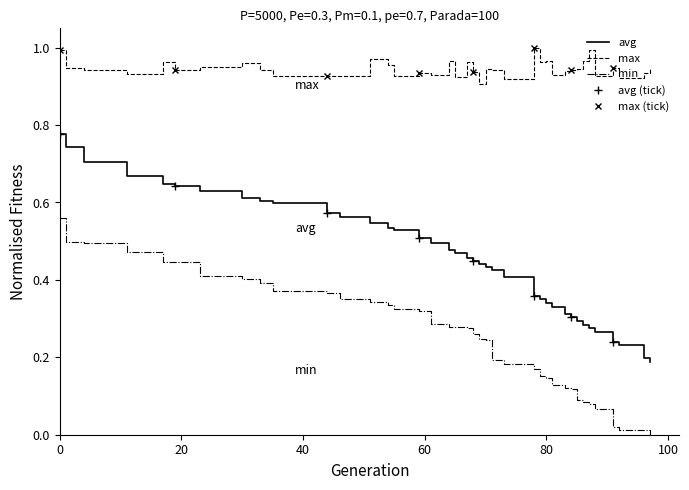

Between 51 and 91, which series saw the biggest shift?

min